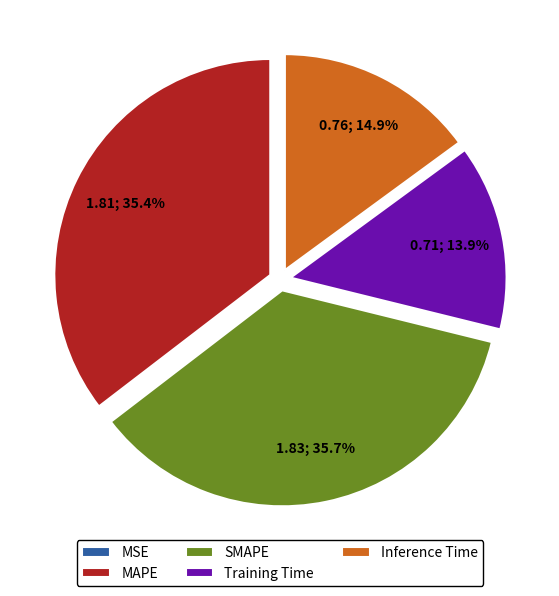

Is there a majority slice in this chart?

No